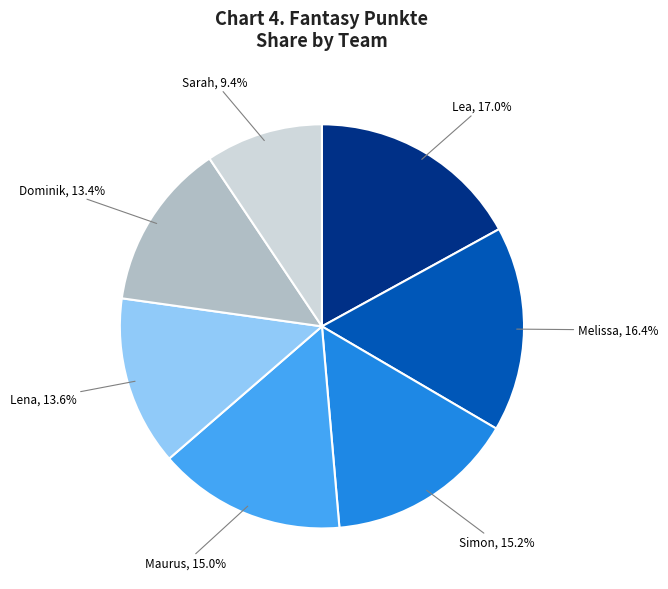

To the nearest percent, what portion does Maurus represent?

15%